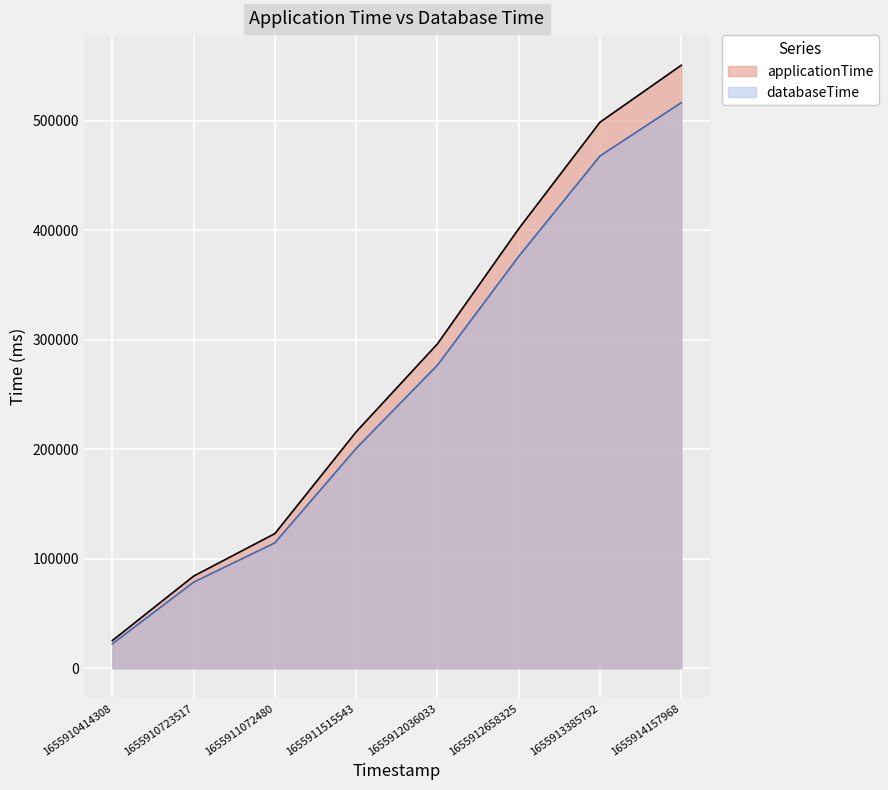

How many data points in databaseTime are above 276854?

3